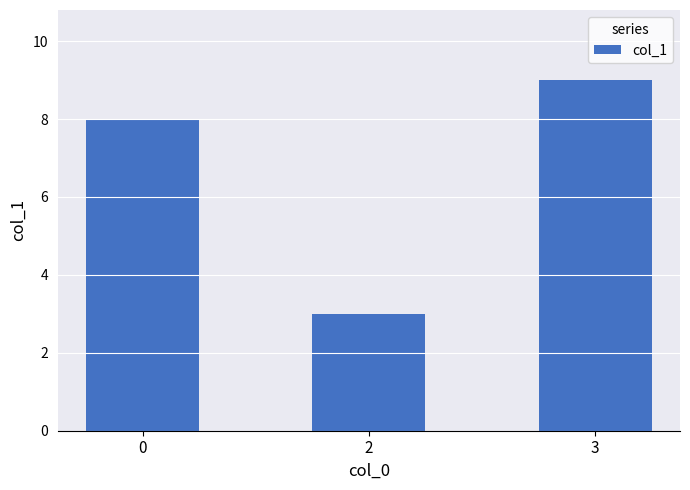

What is the smallest value displayed?

3